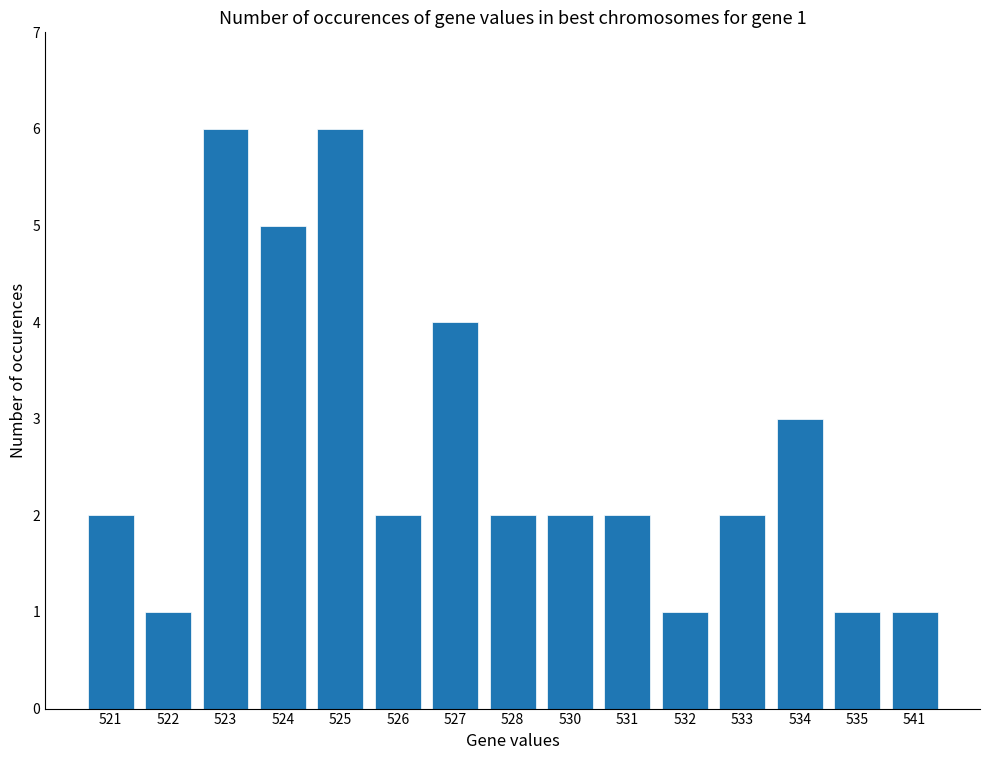

What is the sum of the values at 522 and 525?

7